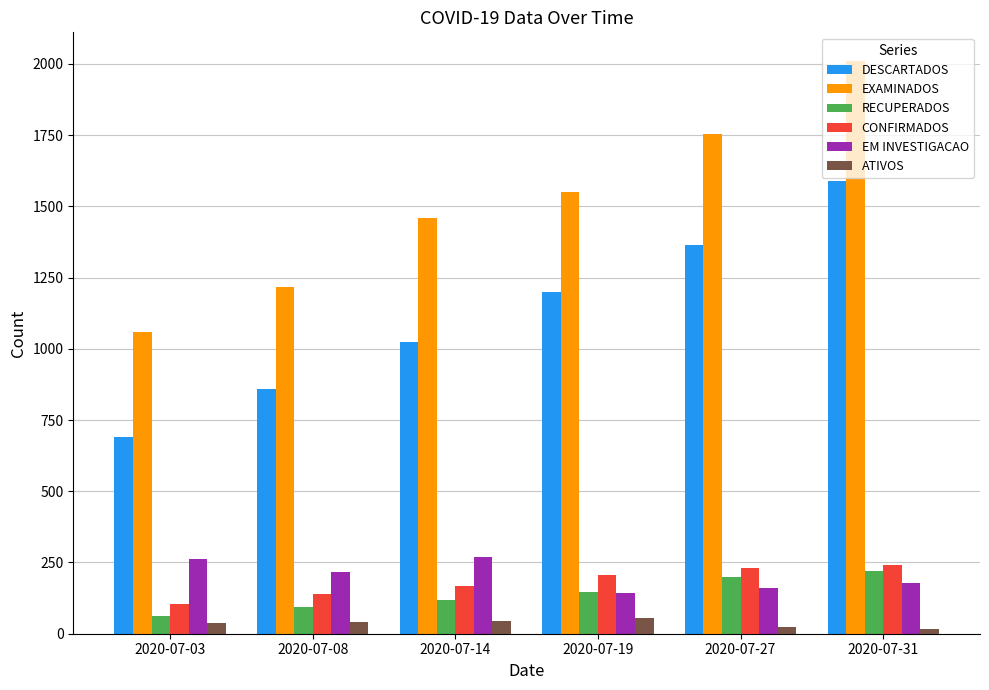

Which series changed the most between 2020-07-14 and 2020-07-31?

DESCARTADOS